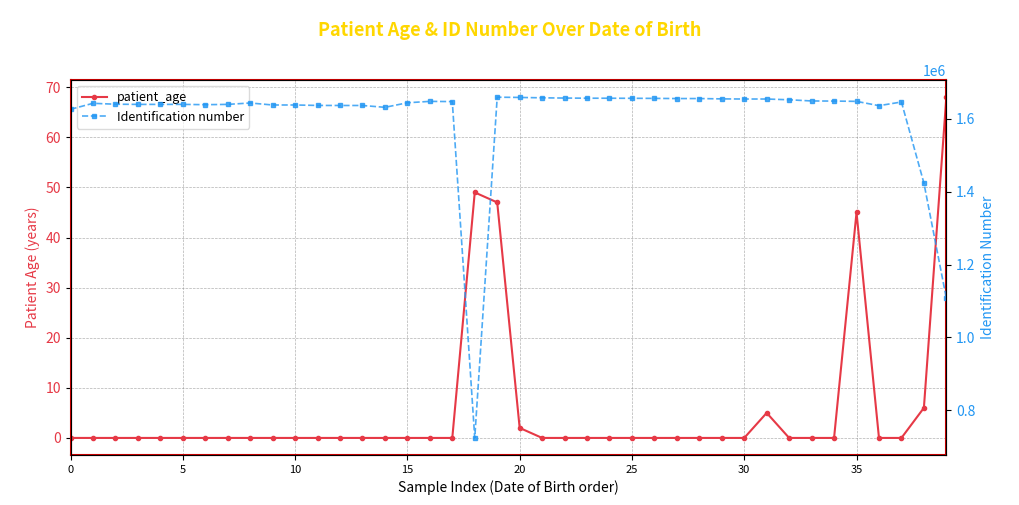

Which series changed the most between 20 and 34?

Identification number